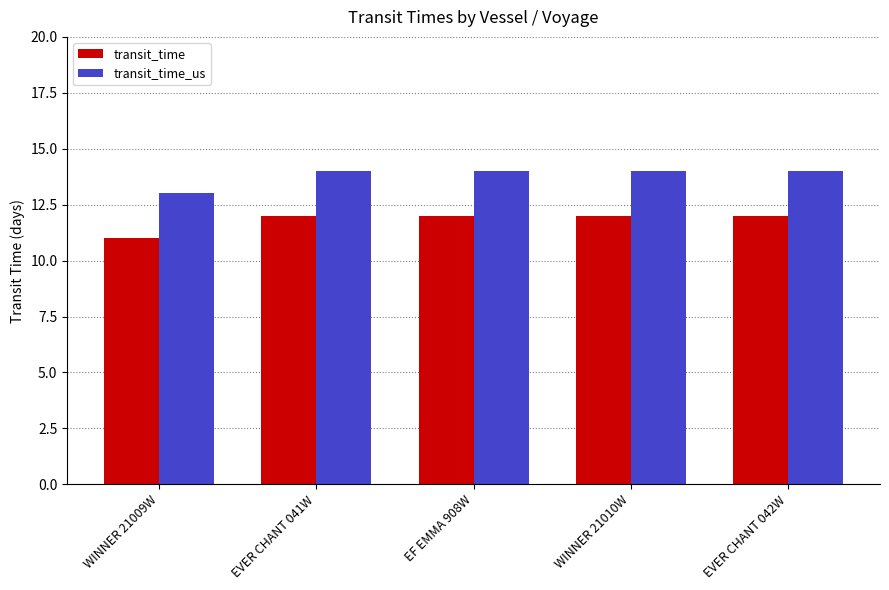

At how many categories does at least one series exceed 12?

5